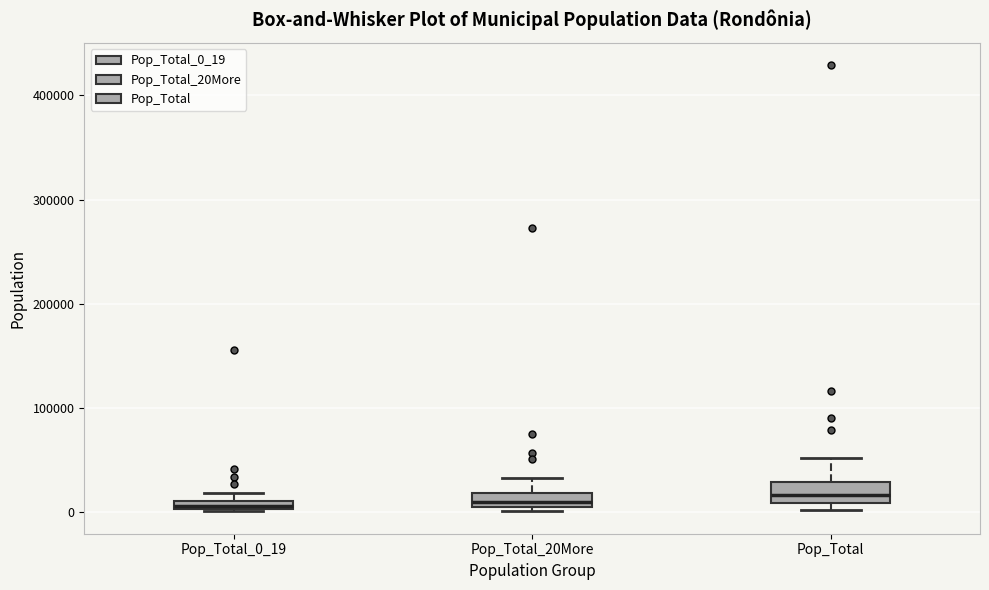

Where is the upper edge of the box for Pop_Total_0_19 on the y-axis? The values are not printed on the chart, so give them approximately, as read against the axis.

10000